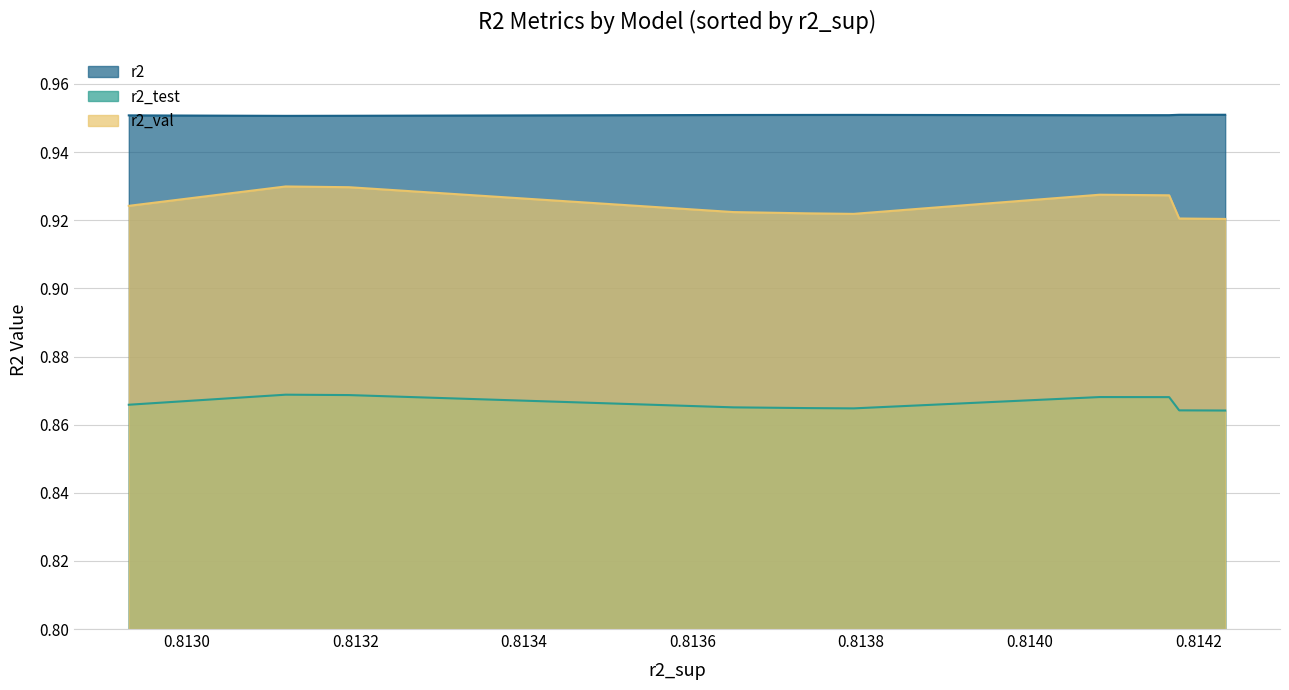

At how many categories does at least one series exceed 0?

10